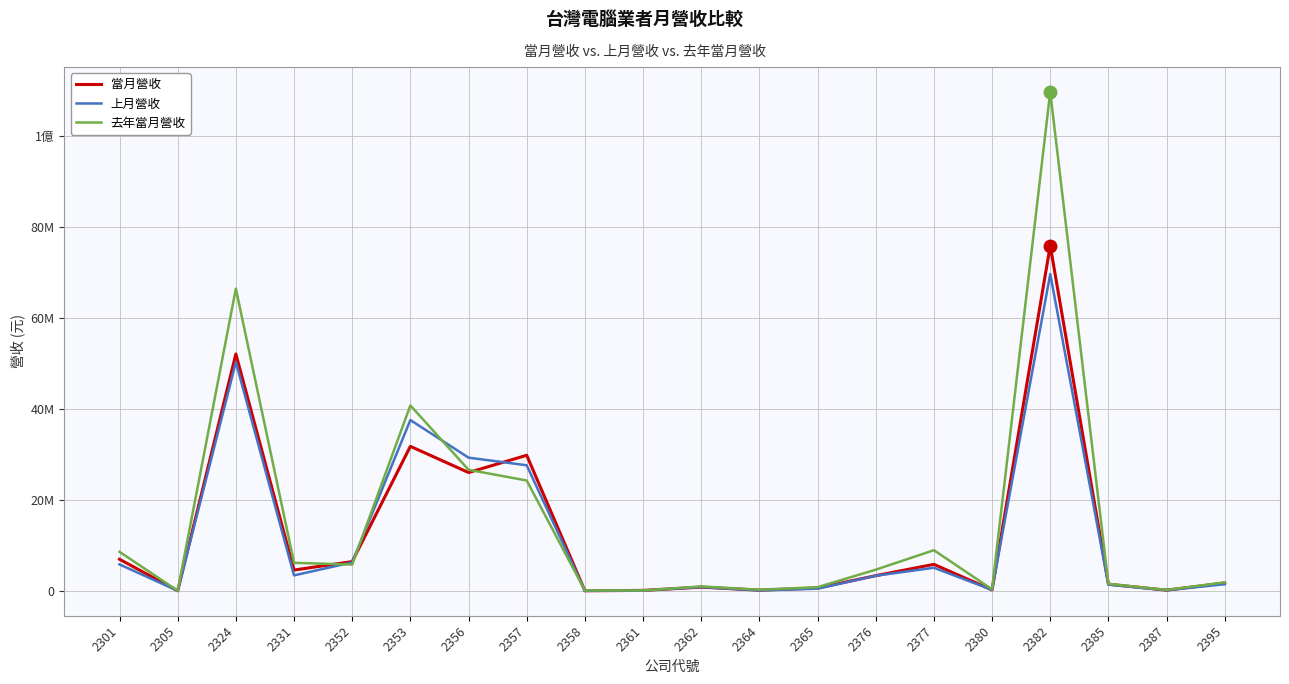

True or false: 當月營收 has a value of 2777901 at 2301.

False